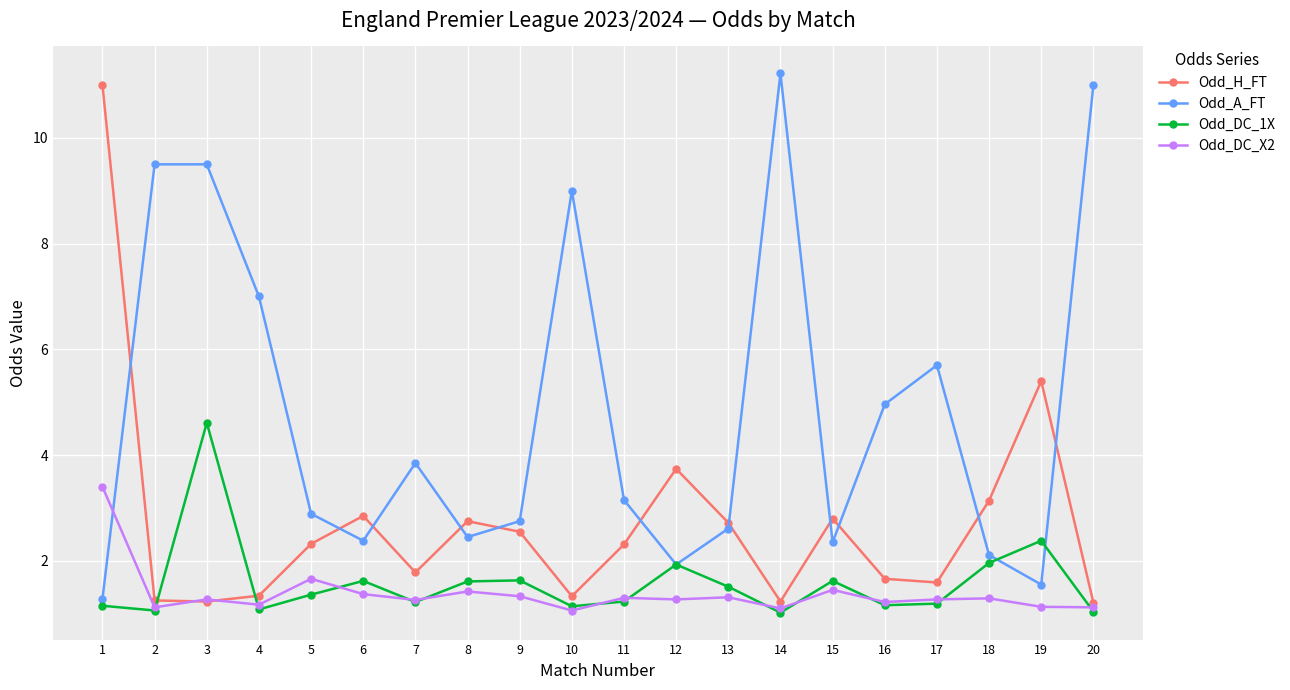

How many lines are shown in the chart?

4